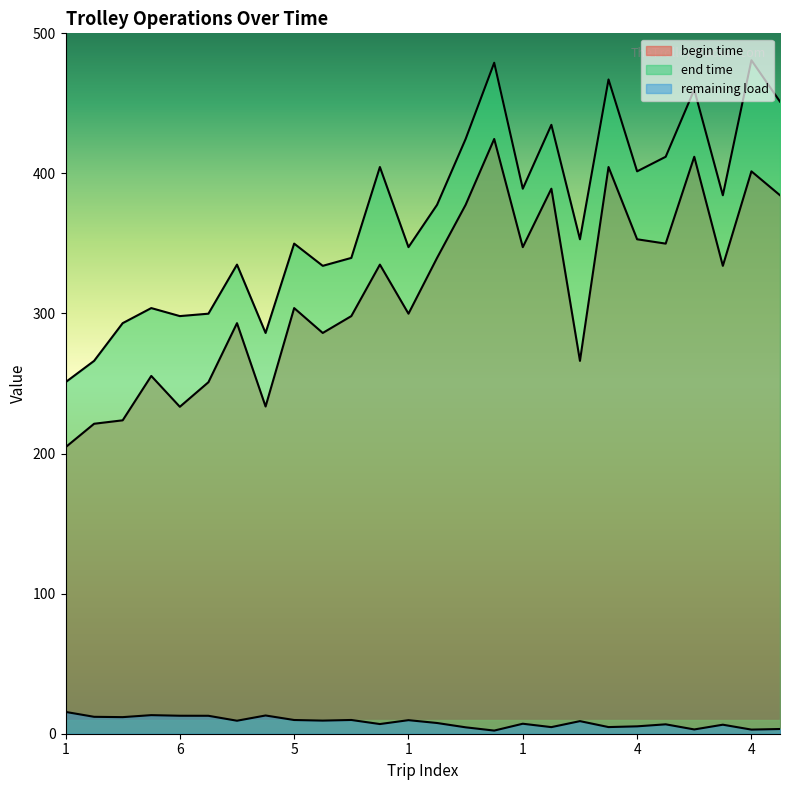

What is the average value of the begin time series?

316.2